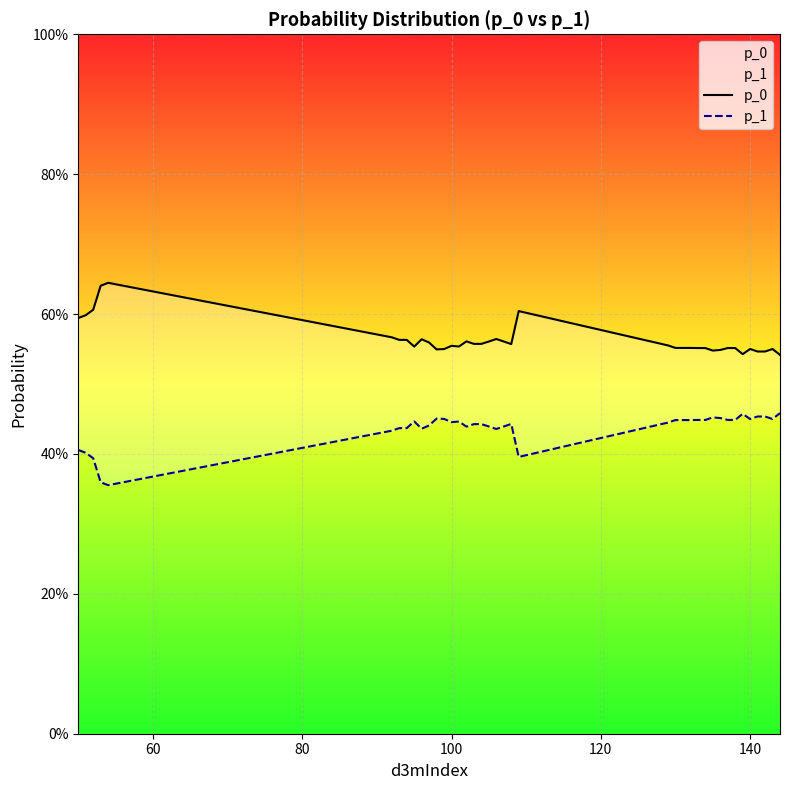

What is the sum of all p_0 values?

22.5